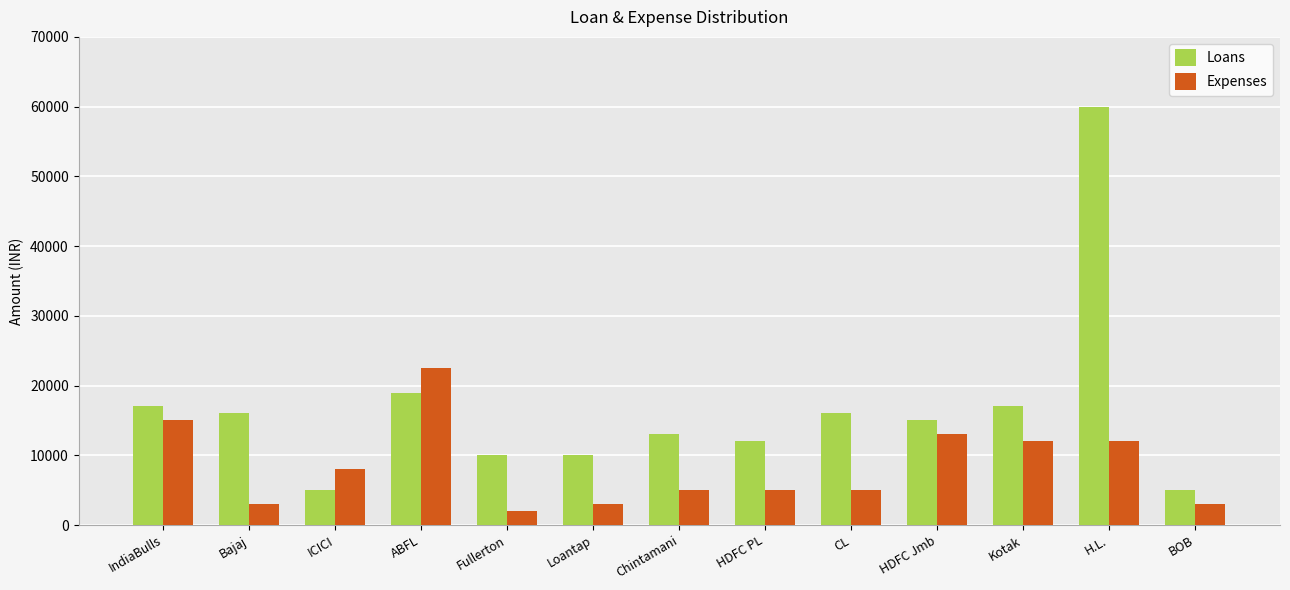

True or false: Expenses has a value of 20256 at H.L..

False